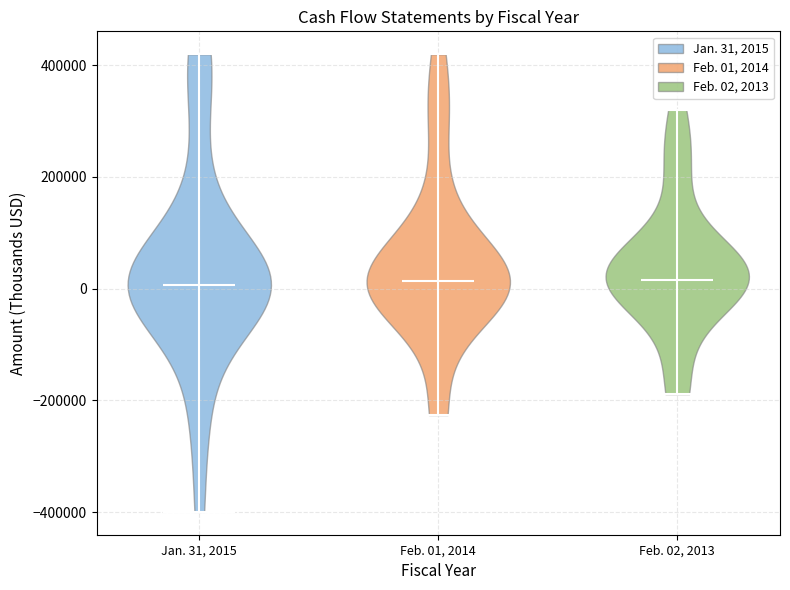

Reading left to right, read every violin against the y-axis: where its median line is, and the lowest and highest points it reaches. The values are not printed on the chart, so give them approximately, as read against the axis.

Jan. 31, 2015: median line 0, lowest point -400000, highest point 420000
Feb. 01, 2014: median line 20000, lowest point -220000, highest point 420000
Feb. 02, 2013: median line 20000, lowest point -180000, highest point 320000